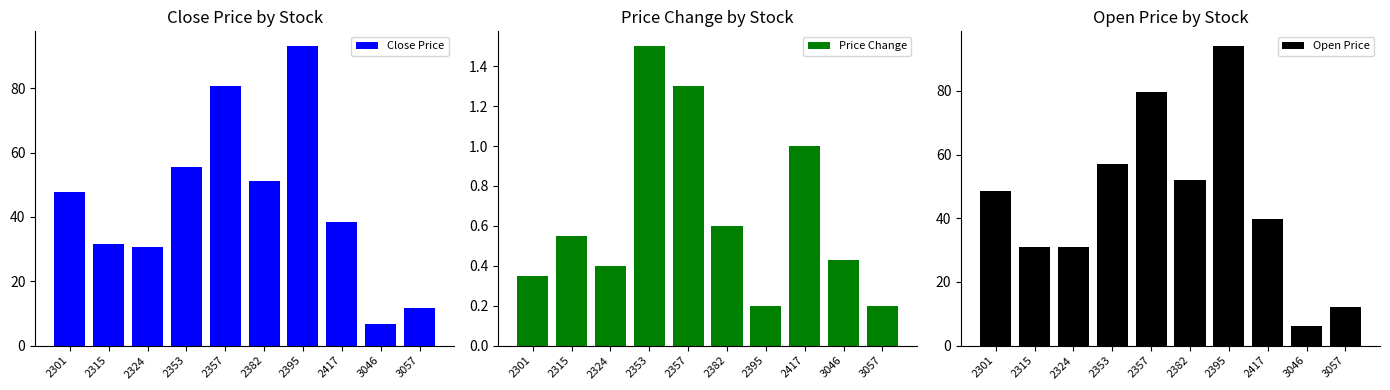

Between 2417 and 2315, which is larger?

2417